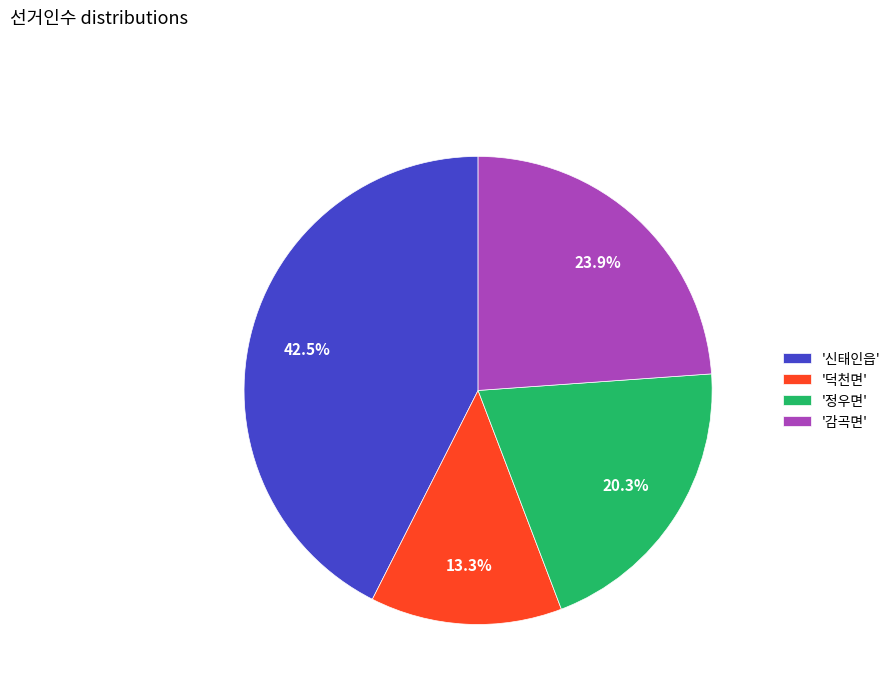

Is the sum of '덕천면' and '정우면' greater than half?

No